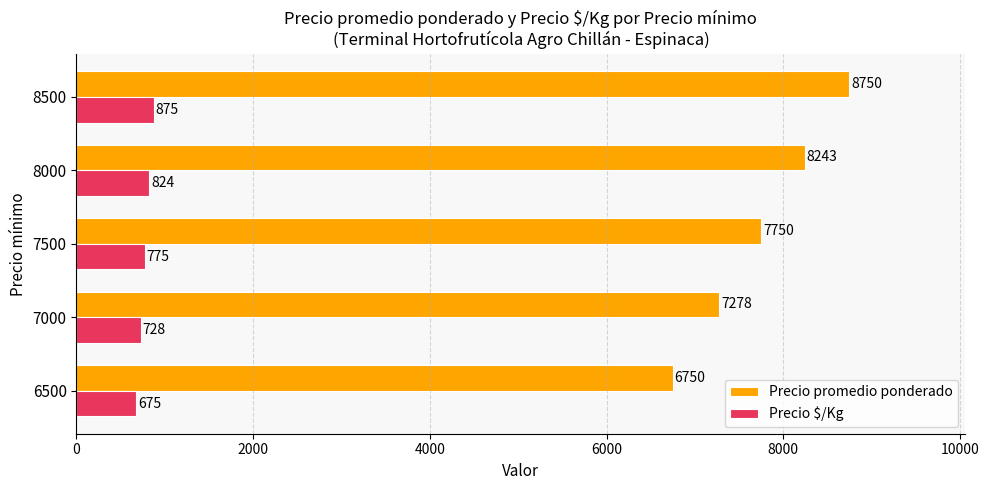

What are all the series names shown in the legend?

Precio promedio ponderado, Precio $/Kg